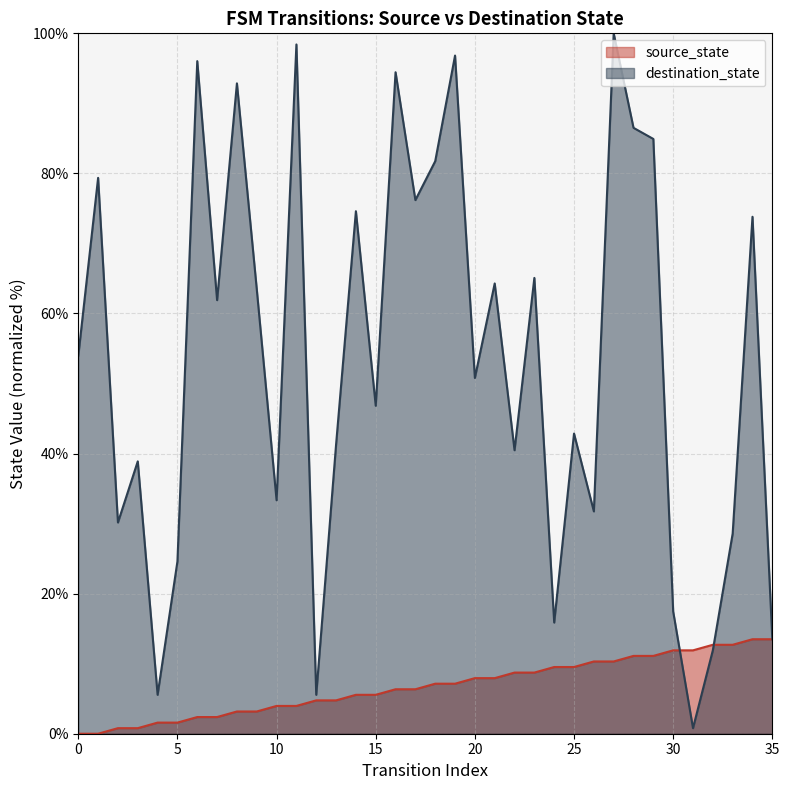

Which series has the largest total across all categories?

destination_state